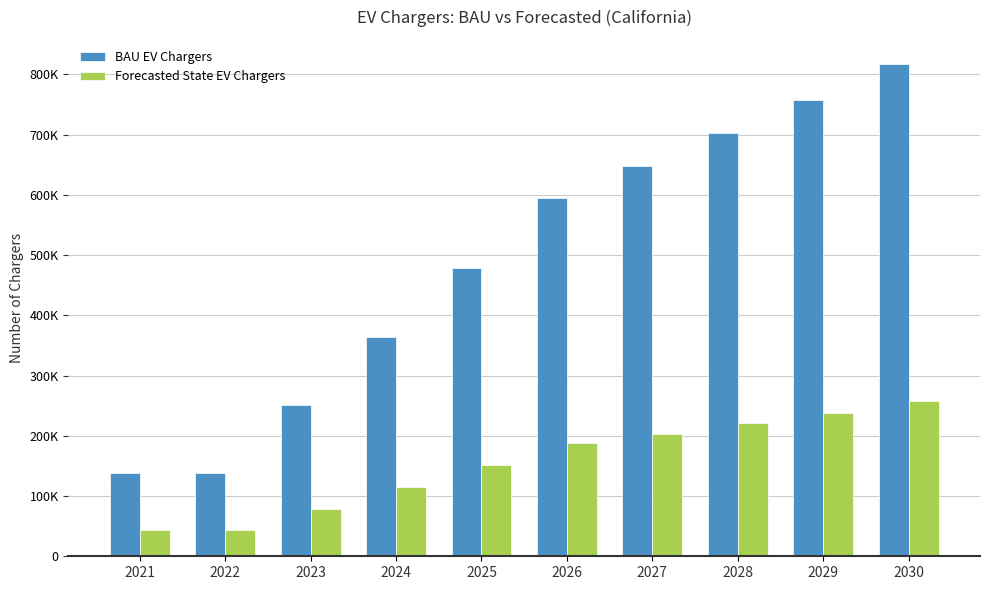

Which has a higher value, 2022 or 2023?

2023